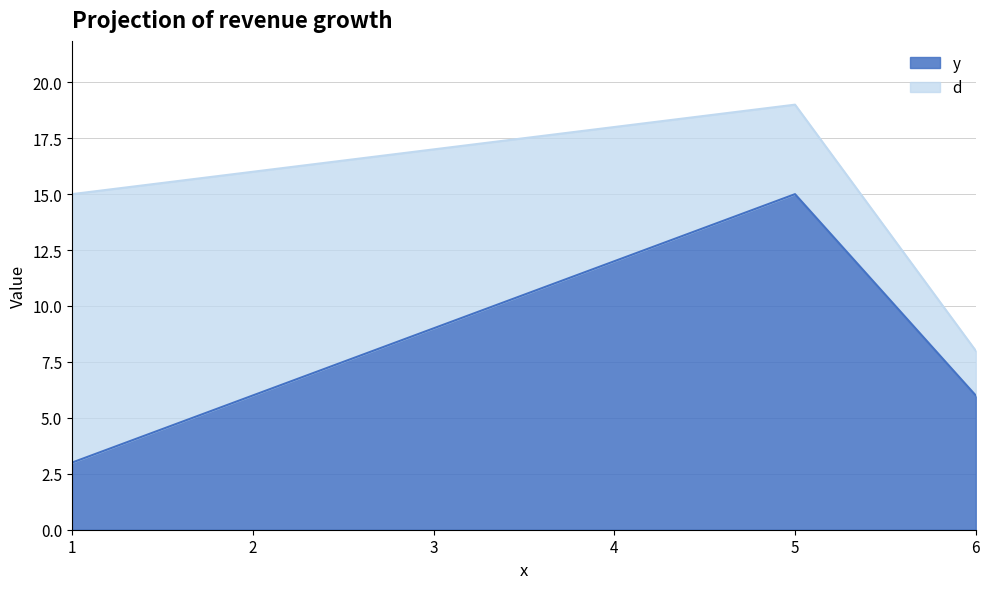

At which label is the value closest to 9?

3